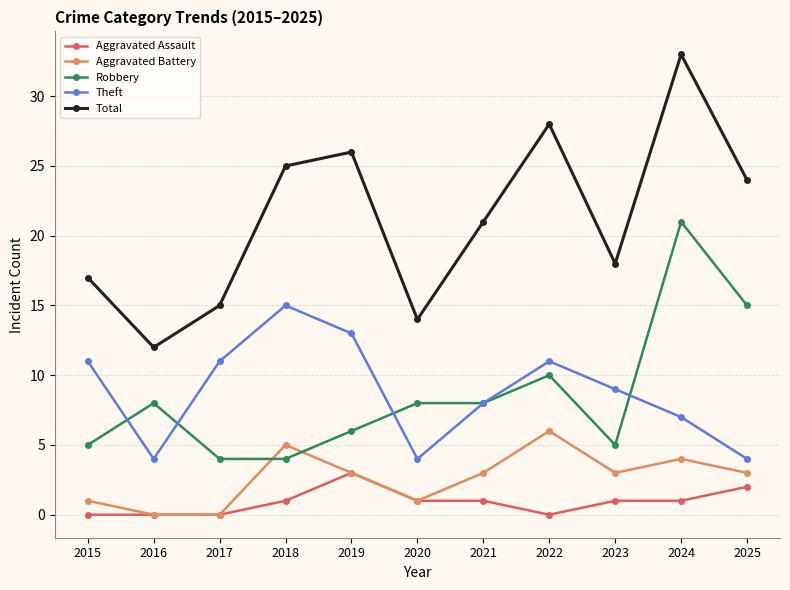

List the series in order of their peak value, lowest first.

Aggravated Assault, Aggravated Battery, Theft, Robbery, Total